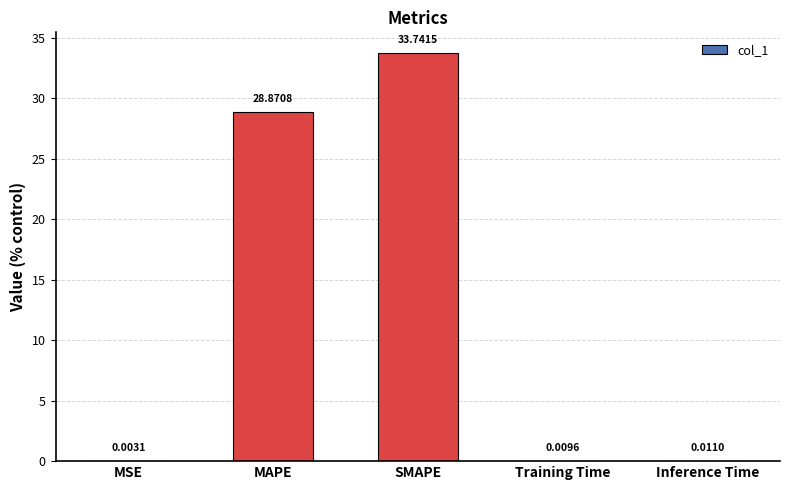

What is the change in value from SMAPE to Training Time?

-33.7